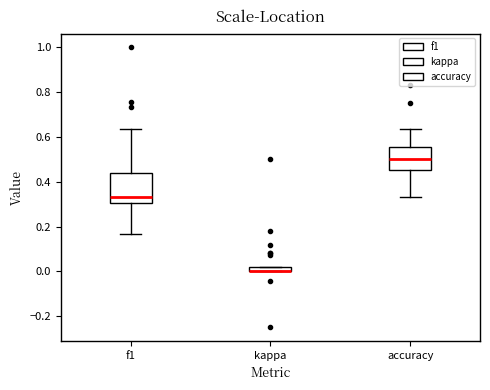

Which box is the tallest, from its lower edge to its upper edge?

f1